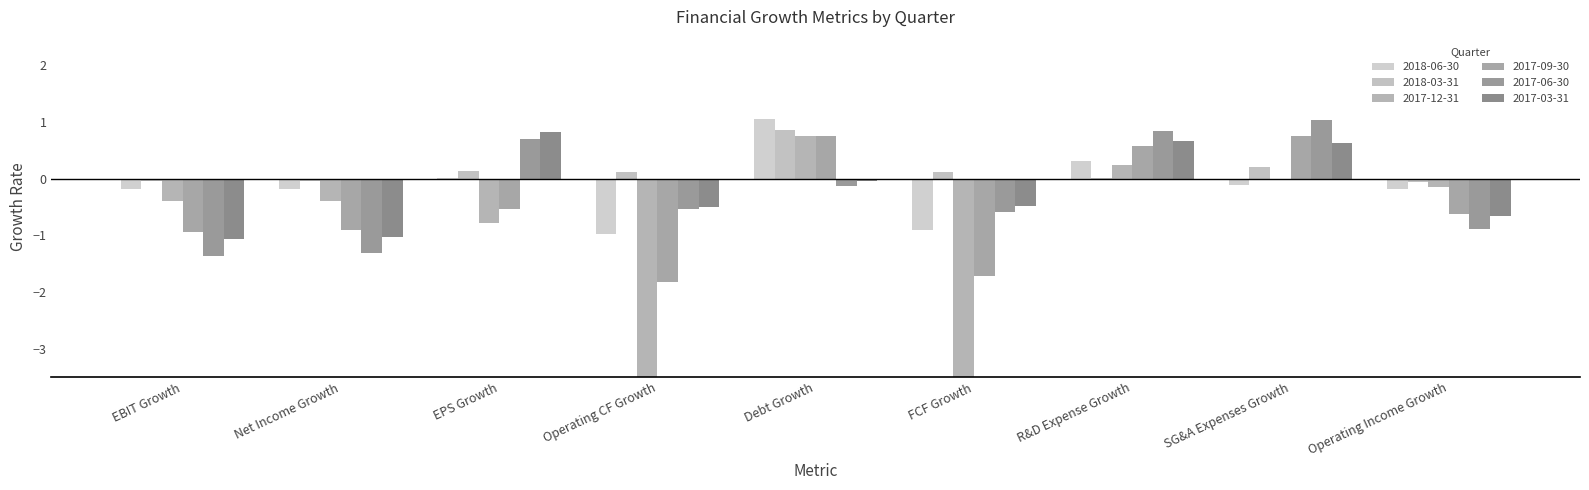

What is the spread (max minus min) of values at Net Income Growth?

1.3